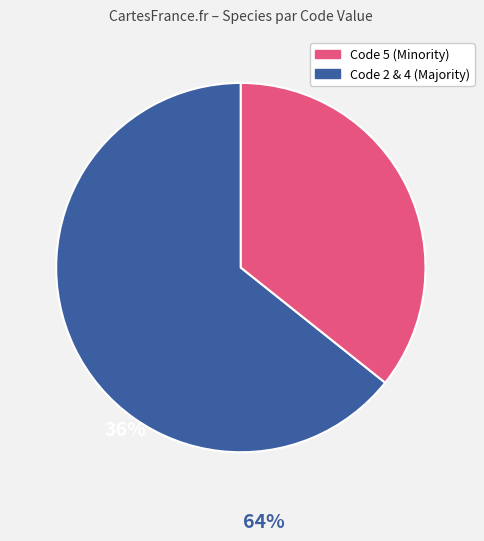

How many segments does this pie chart have?

2